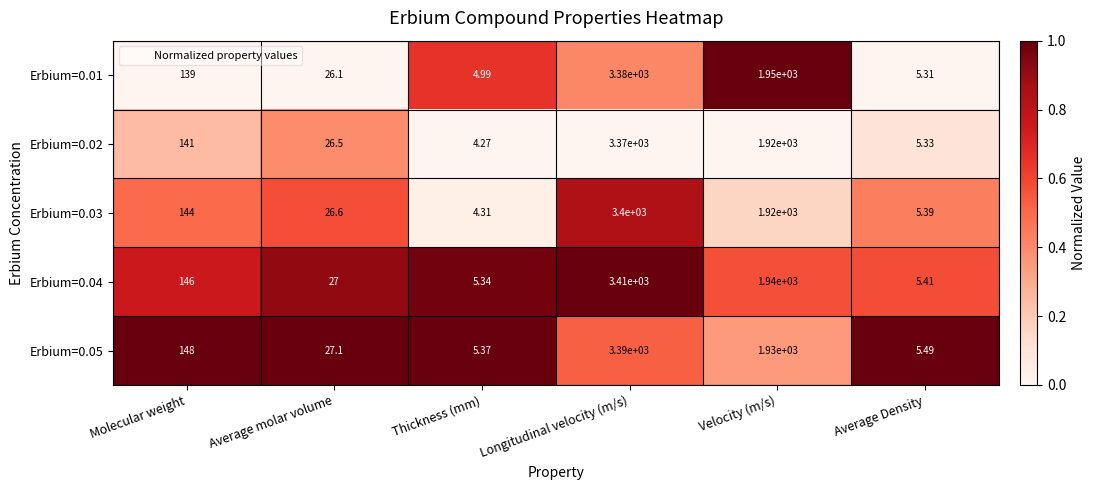

At which label does Erbium=0.03 reach its minimum?

Thickness (mm)